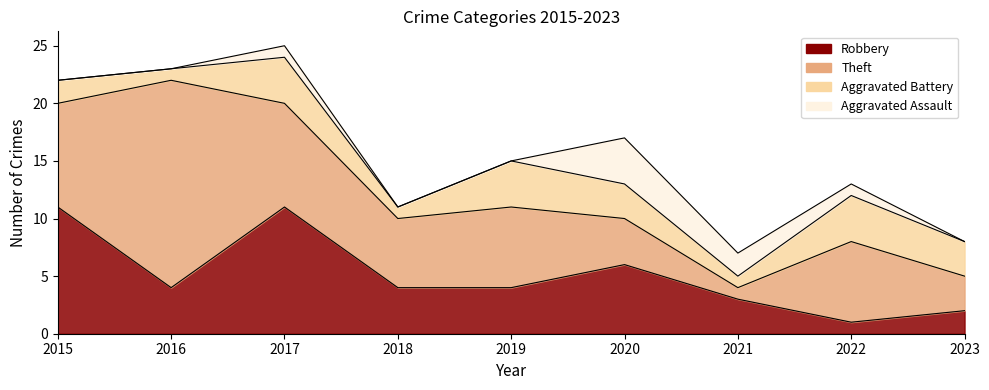

What is the highest value of the Aggravated Assault series?

4